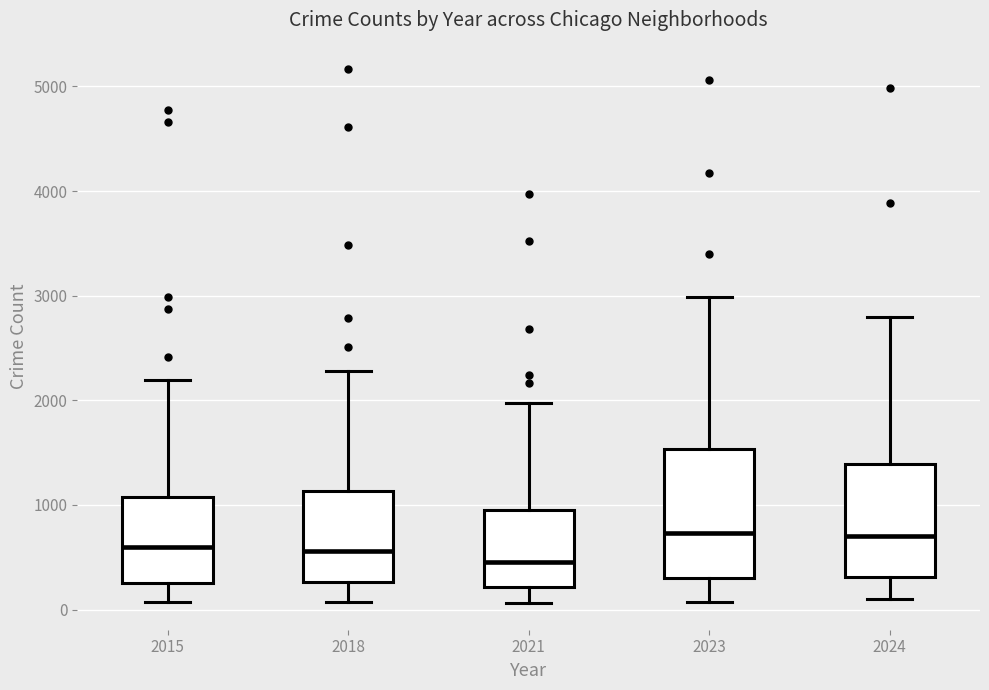

Where does the median line of the box at x = 2023 sit on the y-axis? The values are not printed on the chart, so give them approximately, as read against the axis.

700